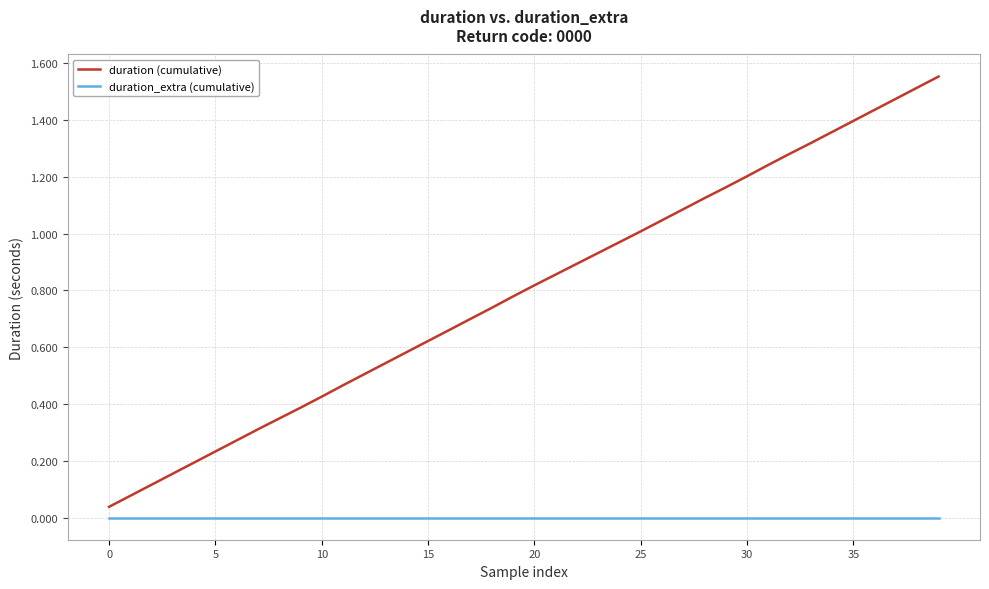

Which series has the largest total across all categories?

duration (cumulative)